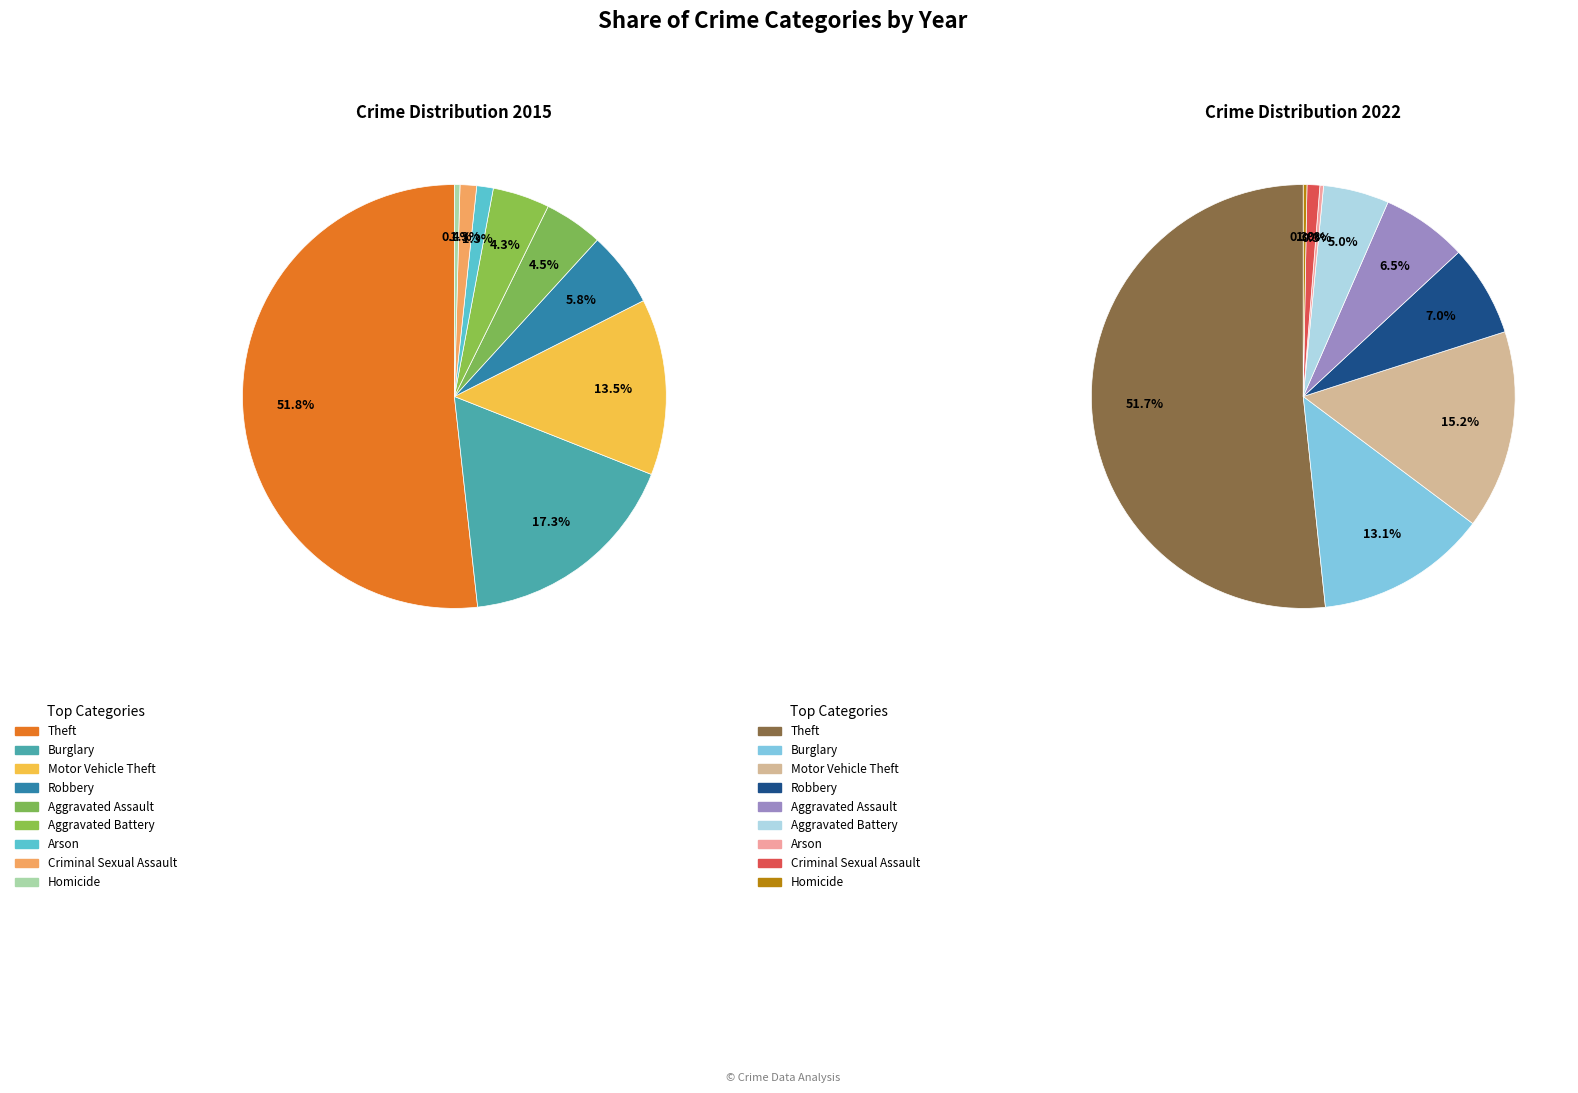

Count the number of slices in the pie.

9